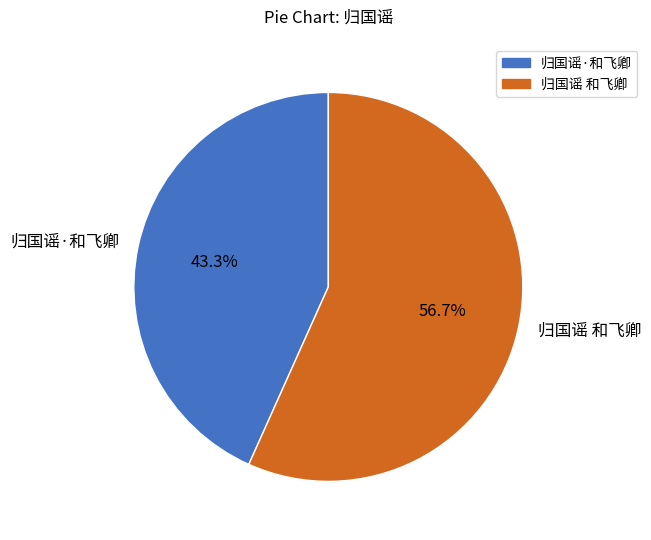

To the nearest percent, what is the average slice percentage?

50%